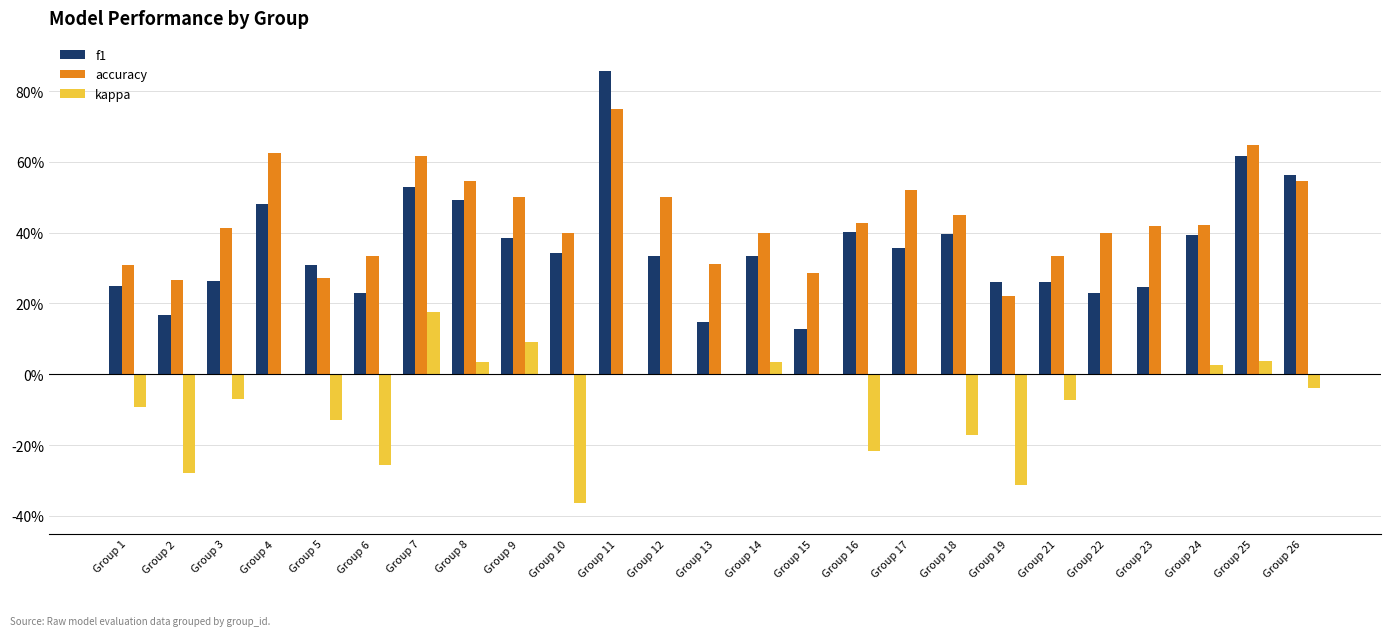

Read the accuracy value at Group 3.

0.4